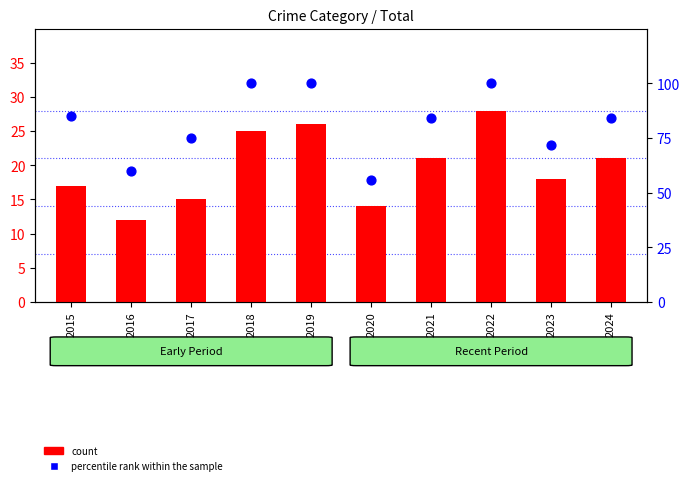

Which series reaches the maximum Y coordinate?

percentile rank within the sample